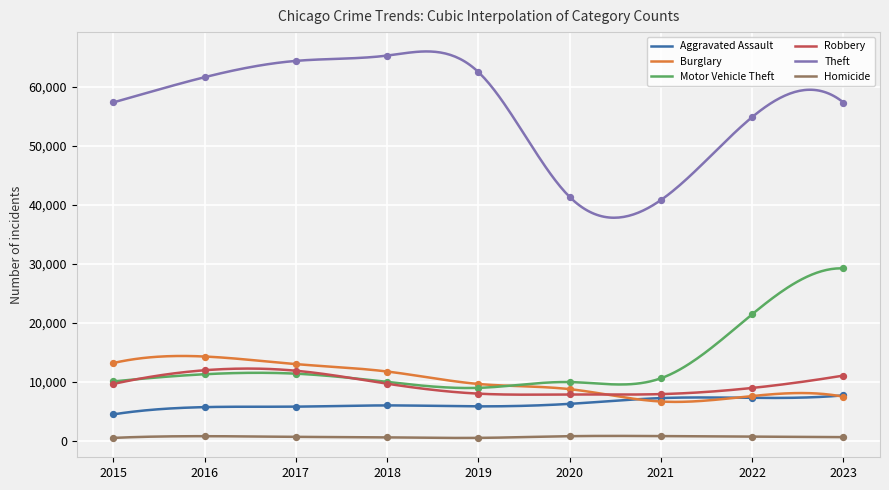

Which series reaches the minimum Y coordinate?

Homicide